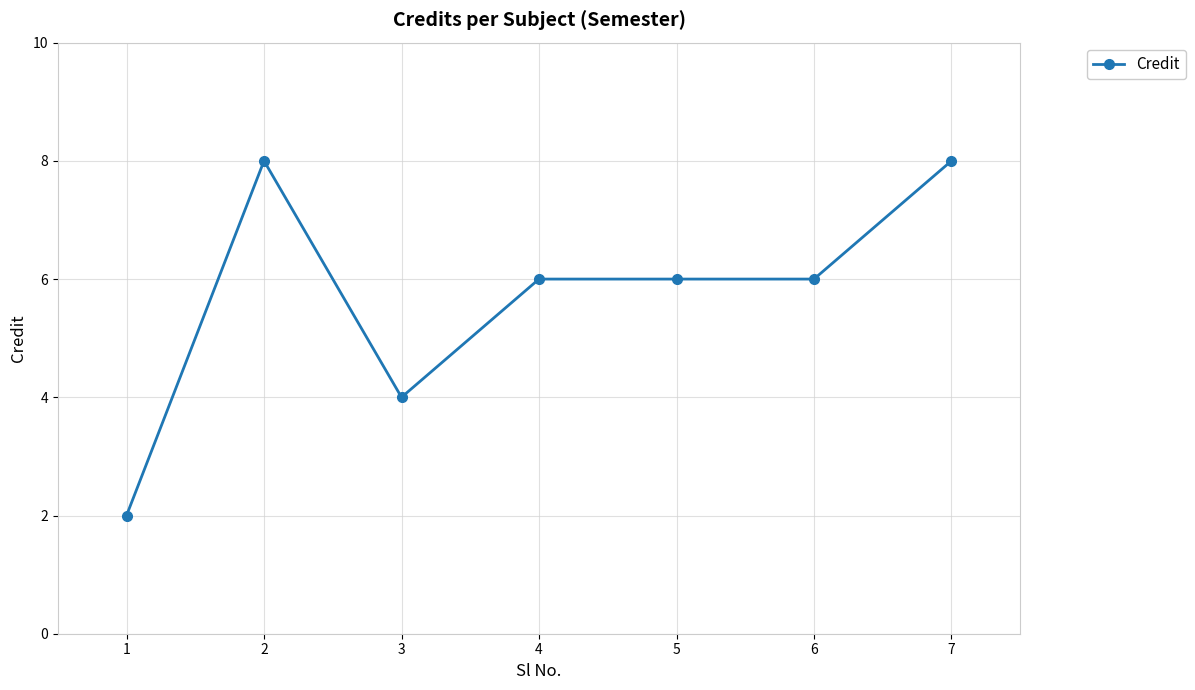

True or false: the data shows 8 at 7.

True